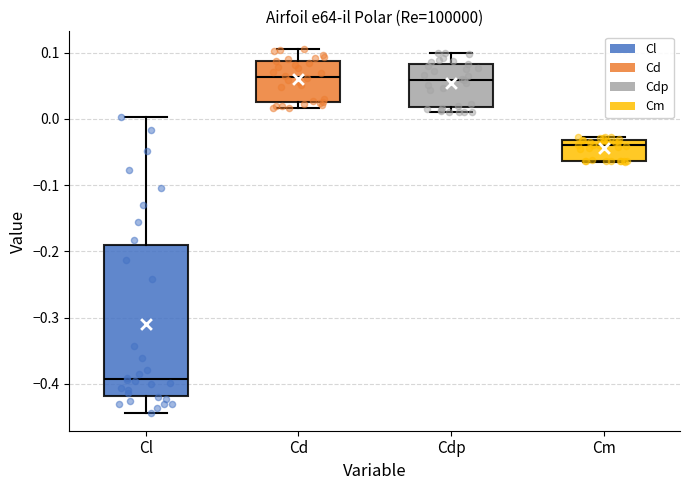

Reading left to right, read every box against the y-axis: the position of its median line, the range the box covers, and the ends of its whiskers. The values are not printed on the chart, so give them approximately, as read against the axis.

Cl: median -0.39, box -0.42 to -0.19, whiskers -0.44 to 0.00
Cd: median 0.06, box 0.03 to 0.09, whiskers 0.02 to 0.10
Cdp: median 0.06, box 0.02 to 0.08, whiskers 0.01 to 0.10
Cm: median -0.04, box -0.06 to -0.03, whiskers -0.07 to -0.03 (just above the box's upper edge)